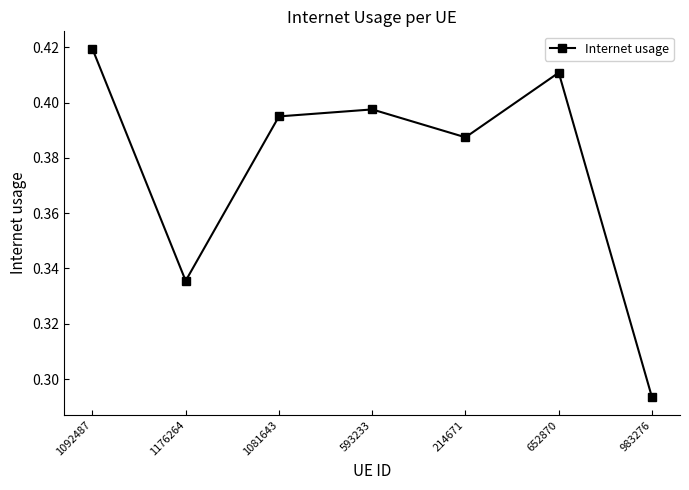

List the labels in order of value, largest first.

1092487, 652870, 593233, 1081643, 214671, 1176264, 983276